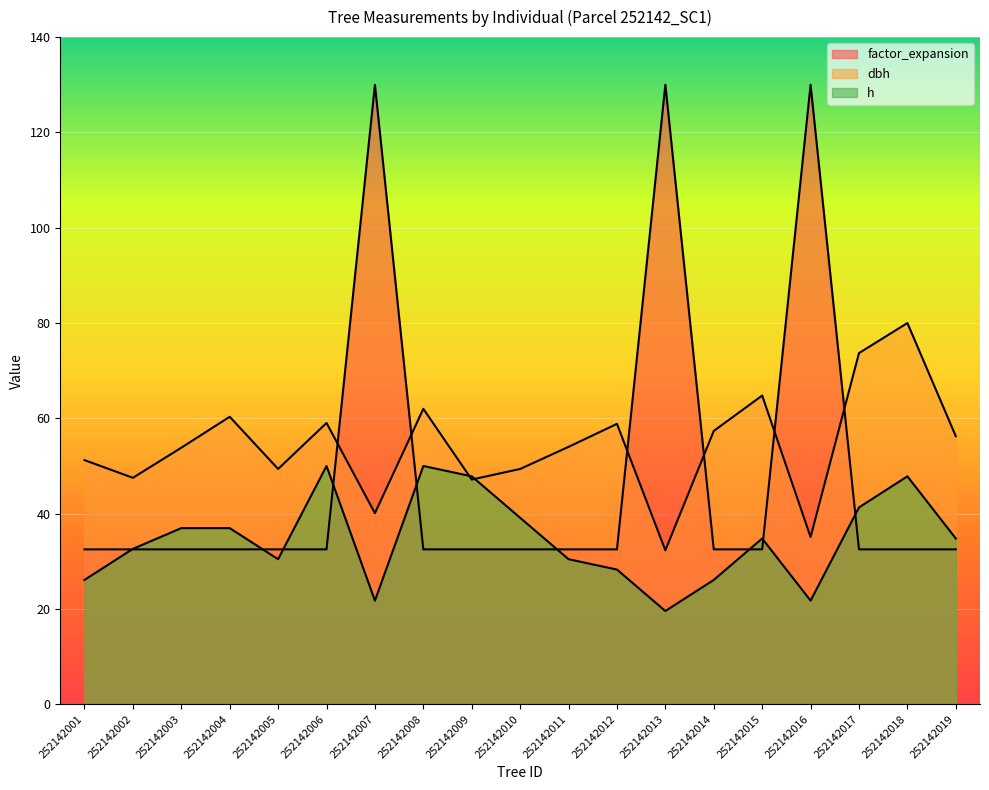

Is it true that factor_expansion equals 32.5 at 252142011?

True